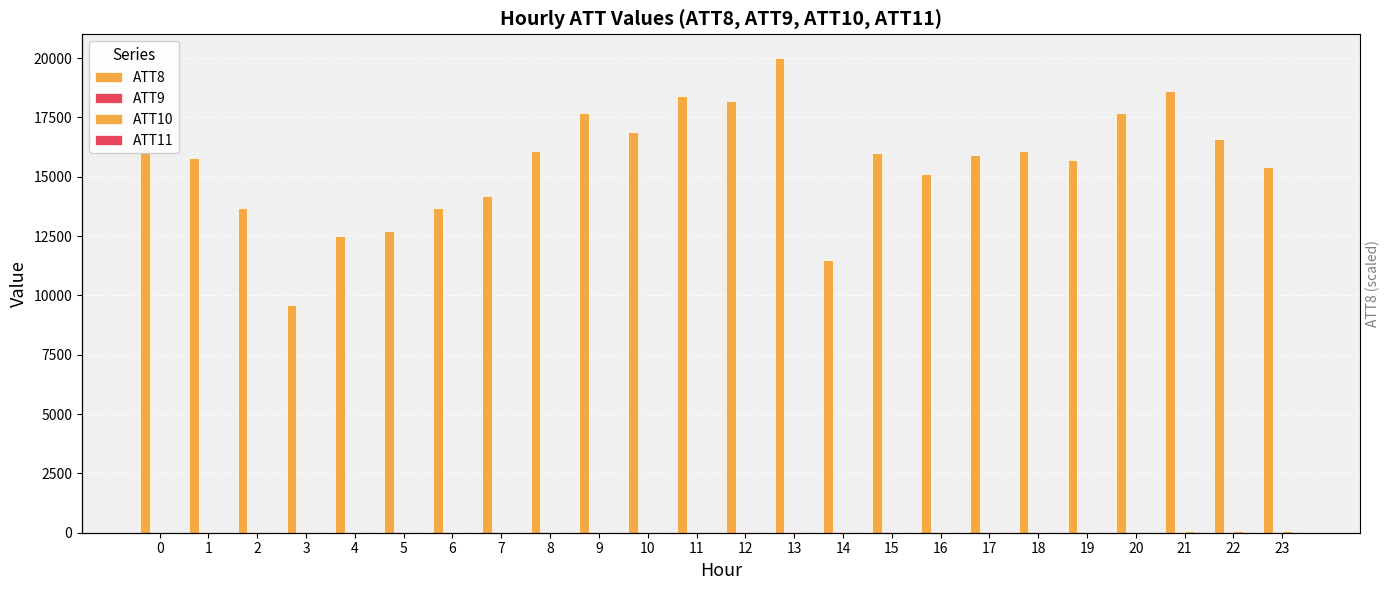

Reading right to left, list all the values displayed in this chart.

ATT8: 23=15400.0	22=16600.0	21=18600.0	20=17700.0	19=15700.0	18=16100.0	17=15900.0	16=15100.0	15=16000.0	14=11500.0	13=20000.0	12=18200.0	11=18400.0	10=16900.0	9=17700.0	8=16100.0	7=14200.0	6=13700.0	5=12700.0	4=12500.0	3=9600.0	2=13700.0	1=15800.0	0=16200.0
ATT9: 23=33.4	22=26.2	21=24.9	20=21.3	19=24.6	18=26.2	17=25.9	16=27.3	15=26.9	14=26.3	13=28.5	12=26.0	11=27.6	10=25.8	9=21.9	8=29.2	7=28.4	6=27.7	5=31.9	4=31.3	3=32.4	2=30.0	1=30.1	0=28.4
ATT10: 23=62.3	22=55.7	21=52.2	20=47.9	19=44.0	18=42.6	17=37.0	16=33.0	15=29.4	14=27.8	13=26.7	12=25.1	11=22.0	10=21.5	9=20.0	8=21.0	7=18.9	6=19.7	5=21.7	4=17.9	3=17.4	2=19.2	1=18.6	0=18.1
ATT11: 23=31.4	22=24.2	21=18.3	20=18.2	19=21.8	18=18.9	17=19.1	16=24.1	15=23.6	14=24.3	13=23.6	12=23.1	11=22.9	10=23.6	9=19.9	8=23.3	7=27.3	6=25.8	5=25.5	4=27.3	3=25.8	2=23.6	1=22.6	0=25.3